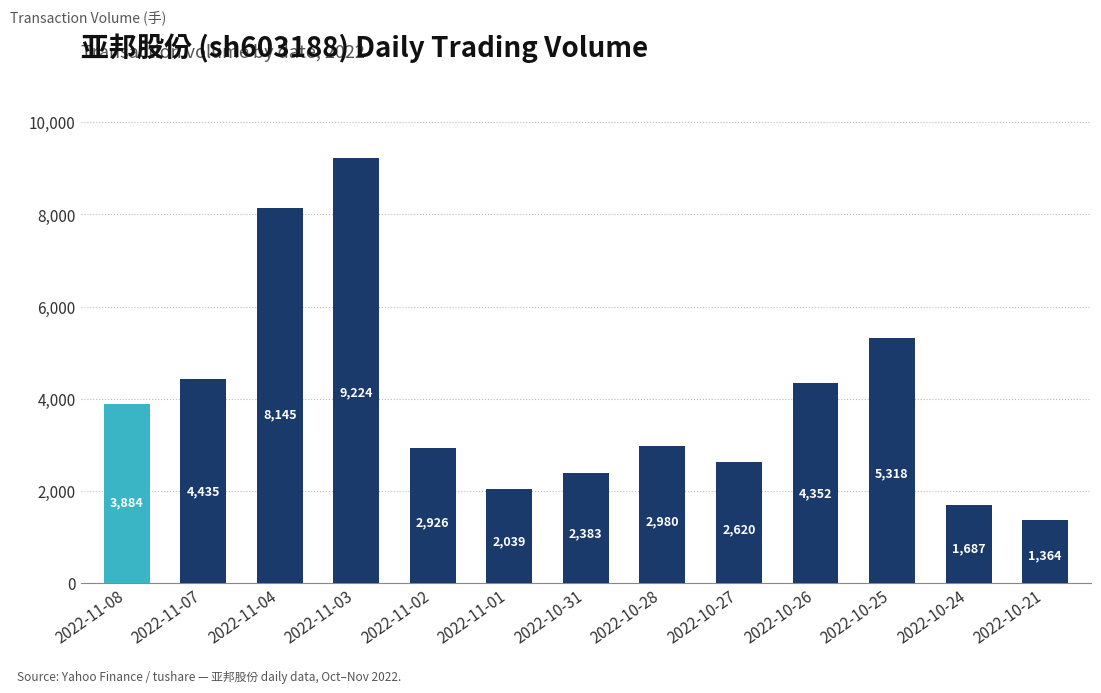

What is the label of the 4th bar from the left?

2022-11-03